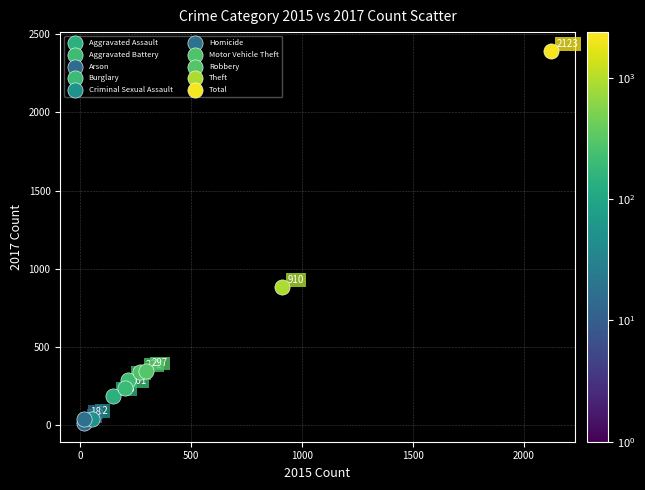

What are all the series names shown in the legend?

Aggravated Assault, Aggravated Battery, Arson, Burglary, Criminal Sexual Assault, Homicide, Motor Vehicle Theft, Robbery, Theft, Total